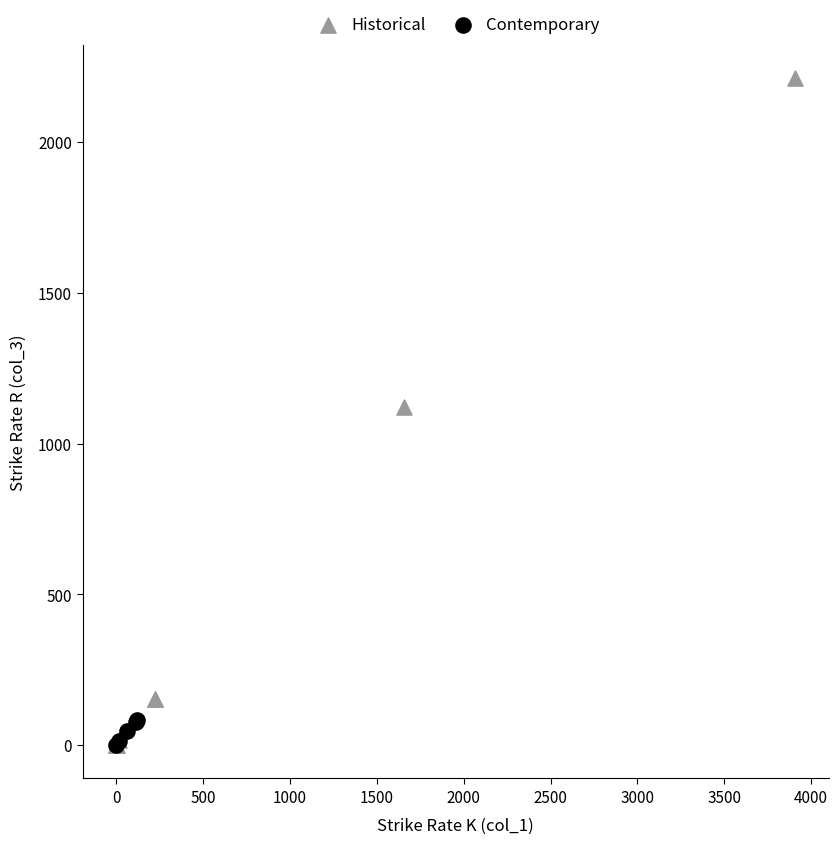

Which series has the largest Y range (max minus min)?

Historical